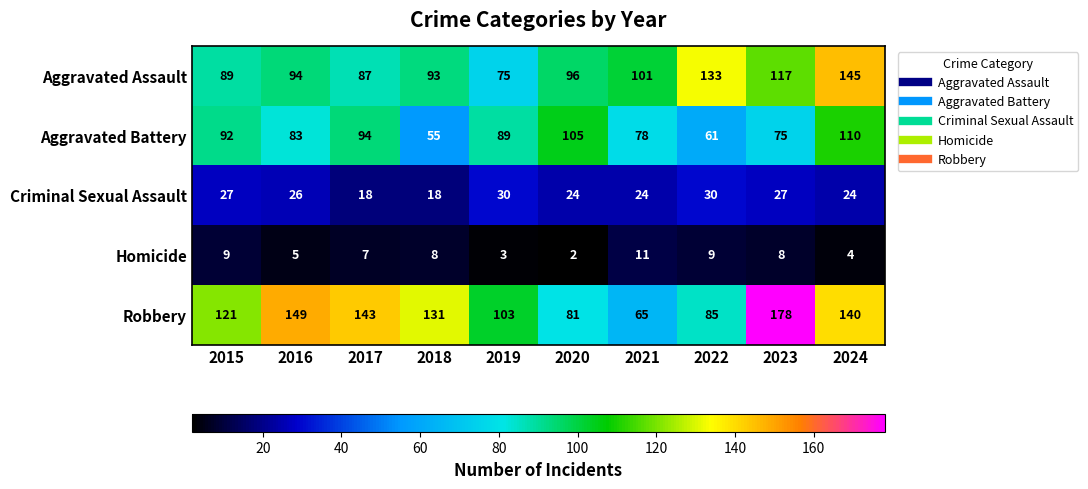

Which series has the largest total across all categories?

Robbery